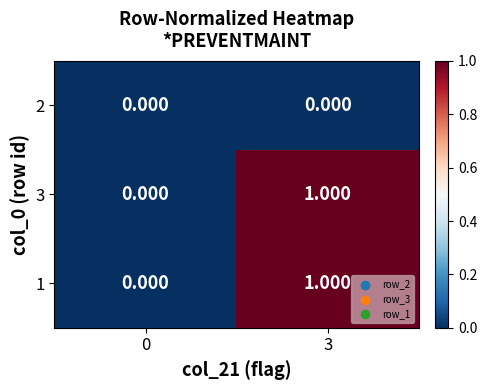

How many data points does each series have?

2